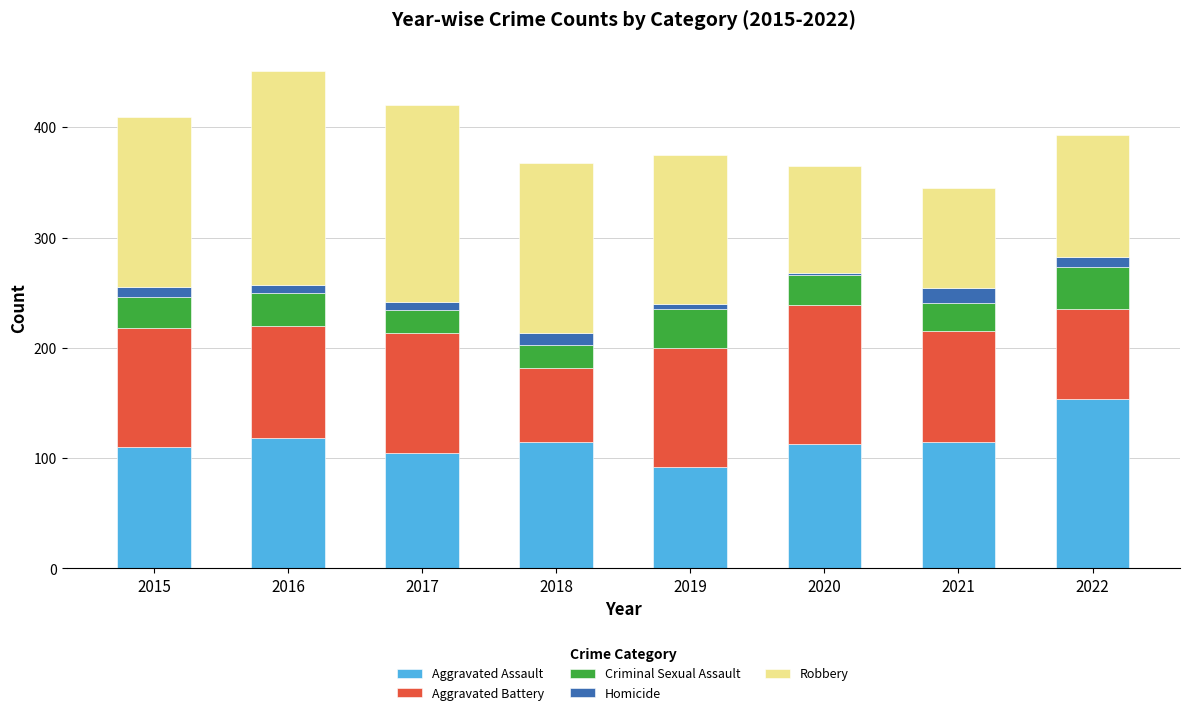

Count the number of data series in this chart.

5